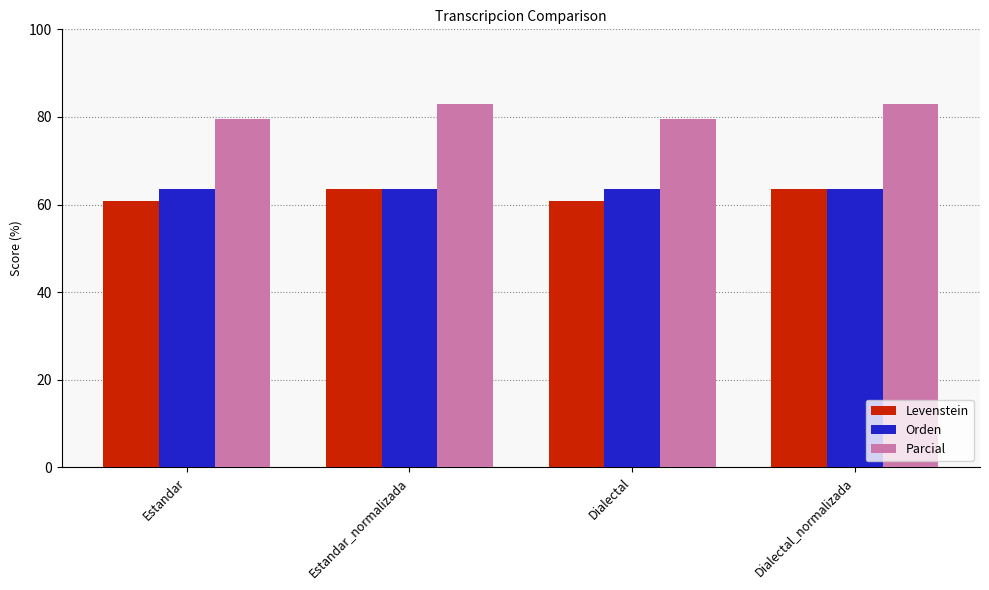

Reading left to right, what are all the values shown in this chart?

Levenstein: 60.9	63.5	60.9	63.5
Orden: 63.6	63.6	63.6	63.6
Parcial: 79.6	83.0	79.6	83.0